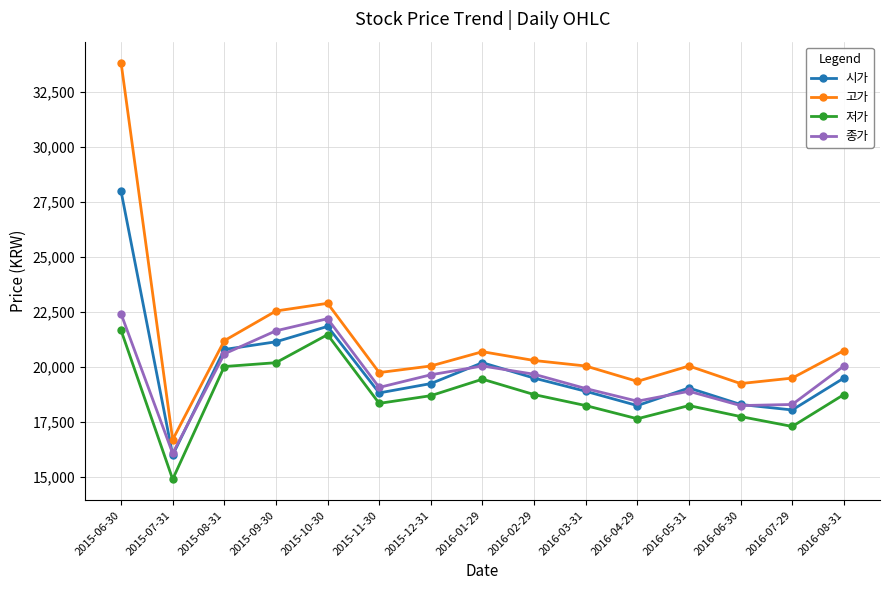

What position from the left is 2016-03-31?

10